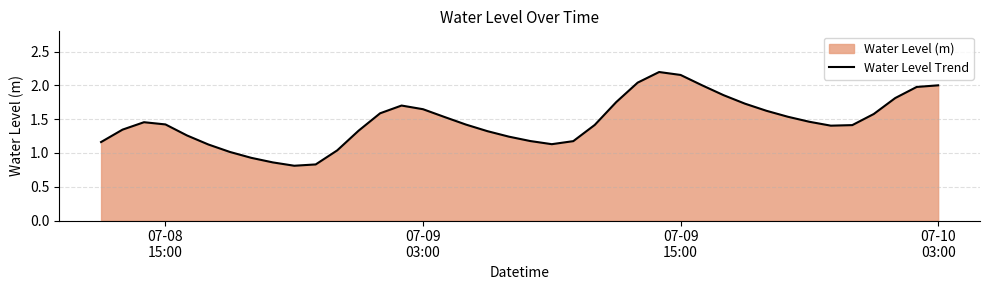

What is the difference between the maximum and minimum values?

1.4